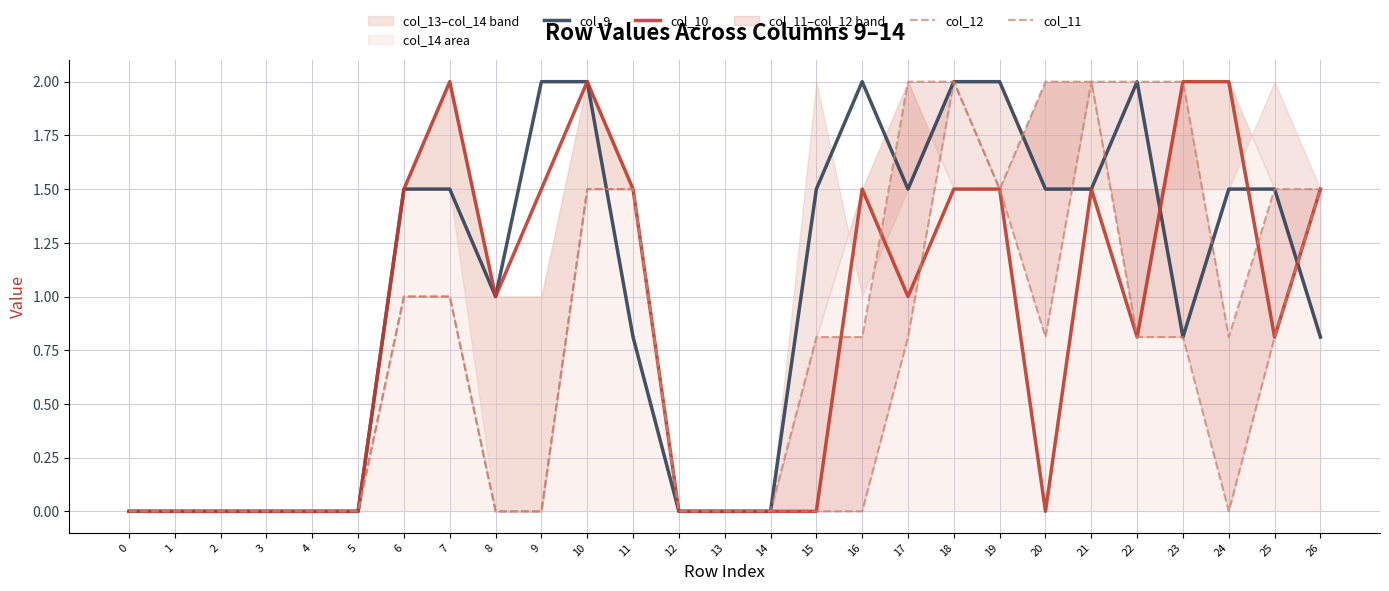

True or false: col_11 has a value of 0.0 at 9.

True